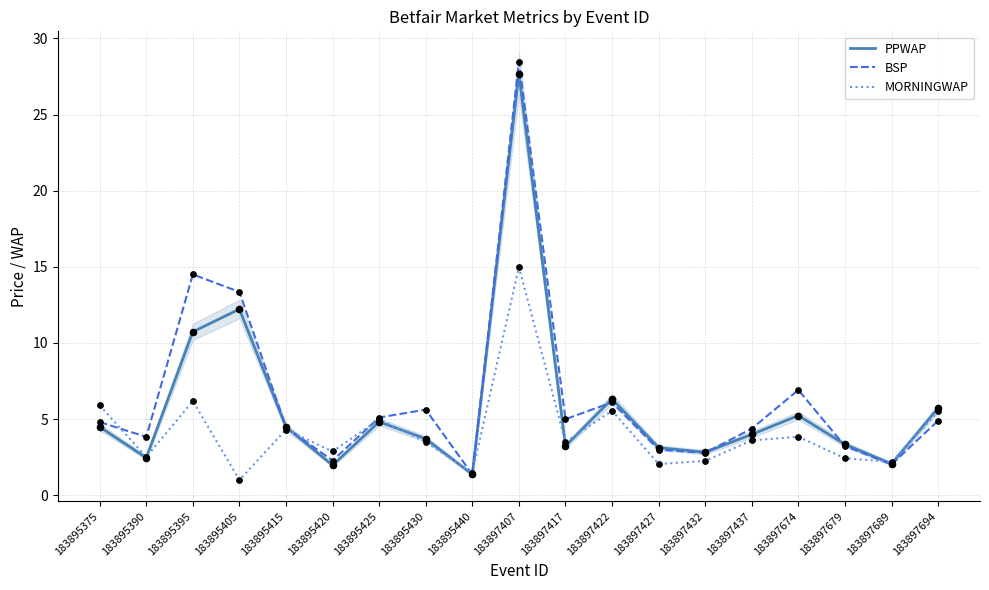

At which category is the sum across all series the highest?

183897407